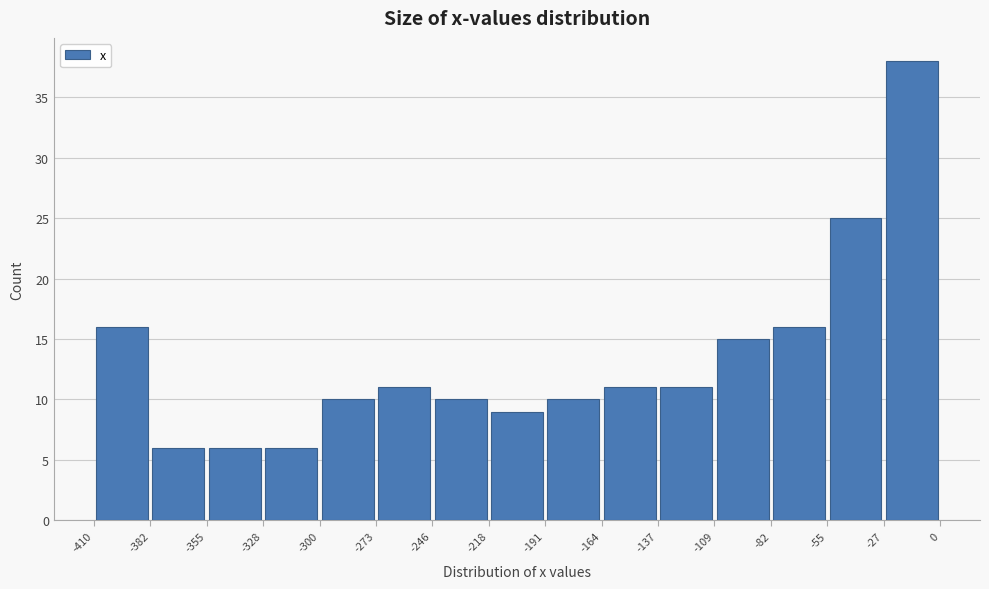

Reading left to right, transcribe this chart: for each bar, give the range it covers on the x-axis and its height. The values are not printed on the chart, so give them approximately, as read against the axis.

-410 to -382: 16
-382 to -355: 6
-355 to -328: 6
-328 to -300: 6
-300 to -273: 10
-273 to -246: 11
-246 to -218: 10
-218 to -191: 9
-191 to -164: 10
-164 to -137: 11
-137 to -109: 11
-109 to -82: 15
-82 to -55: 16
-55 to -27: 25
-27 to 0: 38